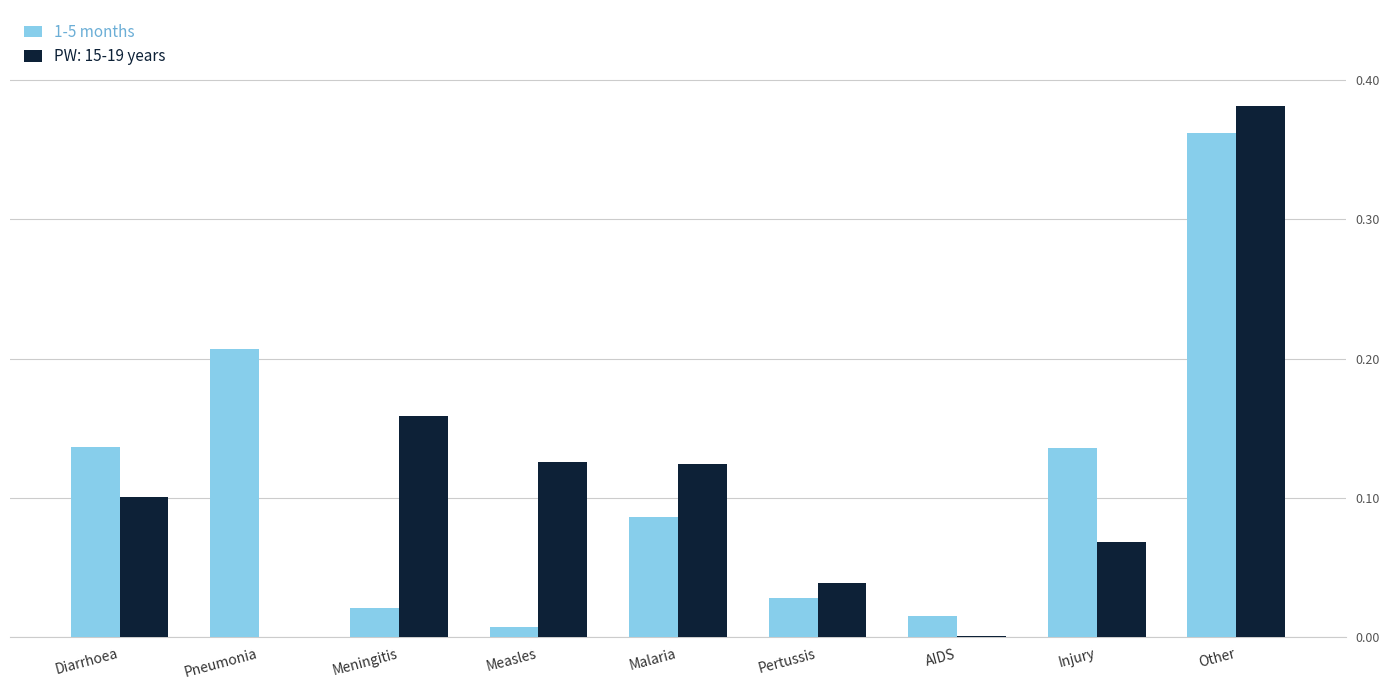

Which label corresponds to the largest value in the chart?

Other